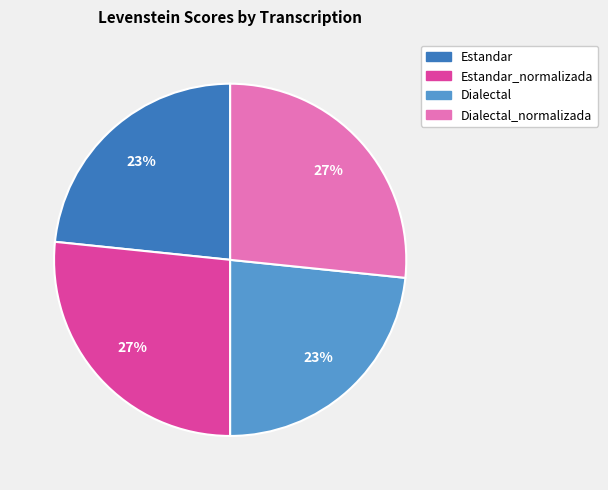

Does any single category account for the majority?

No